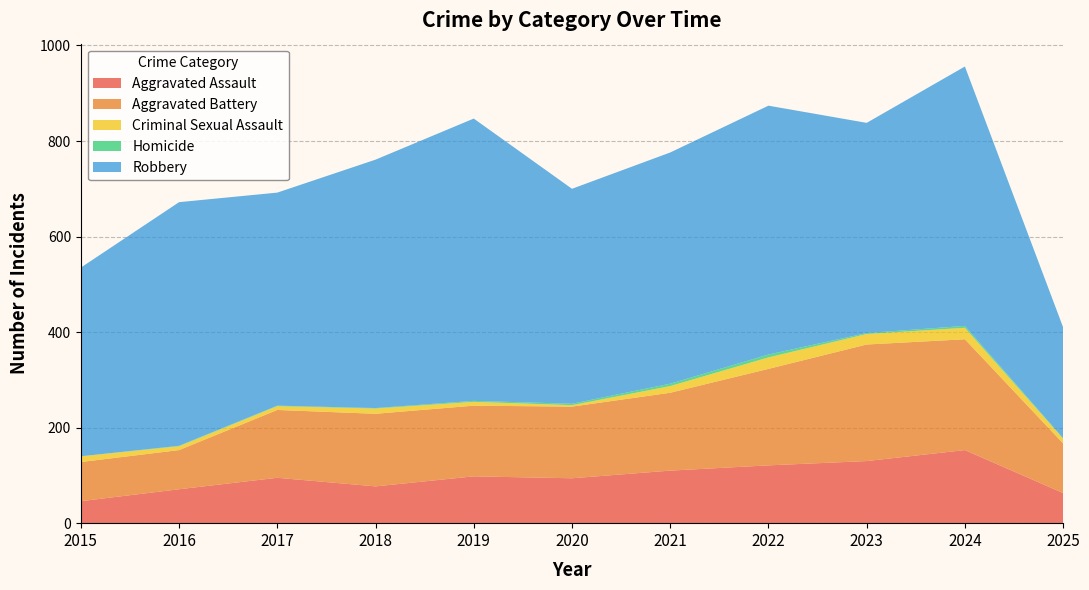

Reading left to right, transcribe all the data shown in this chart.

Aggravated Assault: 2015=46	2016=71	2017=95	2018=77	2019=98	2020=94	2021=110	2022=121	2023=130	2024=153	2025=63
Aggravated Battery: 2015=82	2016=82	2017=142	2018=152	2019=148	2020=150	2021=163	2022=202	2023=244	2024=232	2025=104
Criminal Sexual Assault: 2015=12	2016=8	2017=8	2018=11	2019=8	2020=3	2021=14	2022=24	2023=22	2024=24	2025=10
Homicide: 2015=0	2016=1	2017=1	2018=1	2019=2	2020=3	2021=5	2022=6	2023=2	2024=4	2025=1
Robbery: 2015=395	2016=510	2017=446	2018=520	2019=591	2020=450	2021=484	2022=521	2023=440	2024=543	2025=232